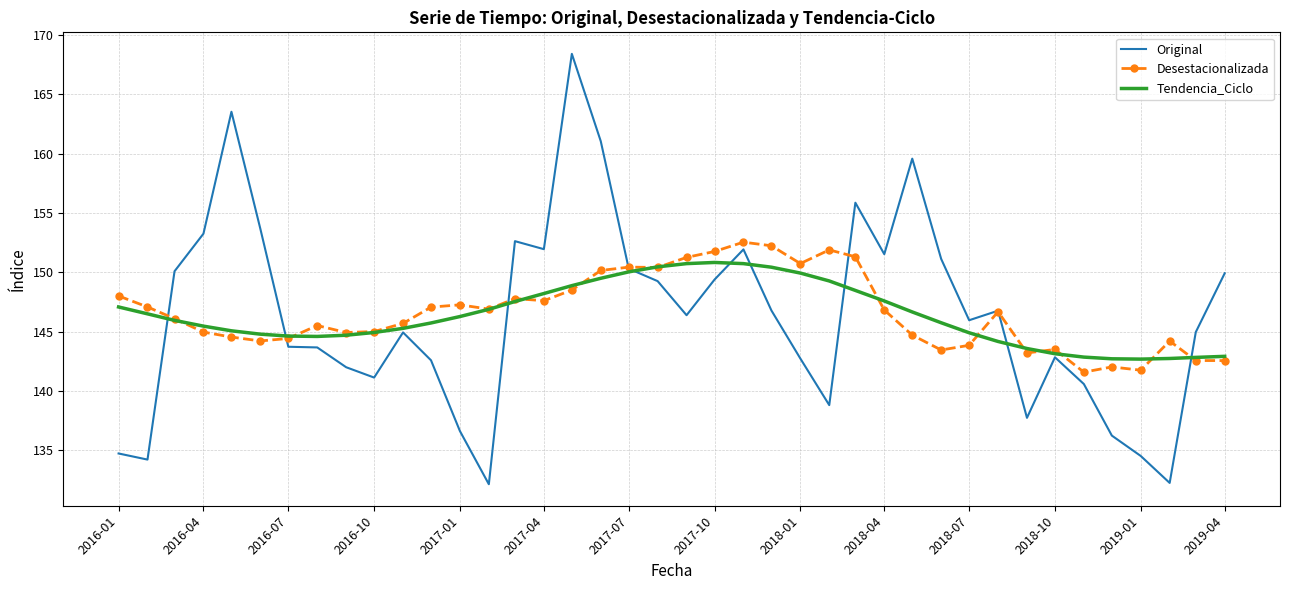

What is the highest value of the Tendencia_Ciclo series?

150.8